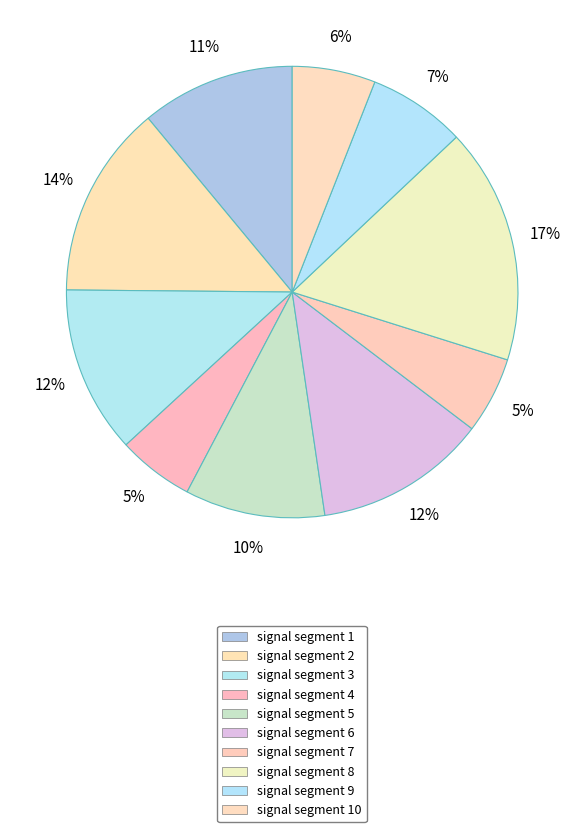

Count the number of slices in the pie.

10